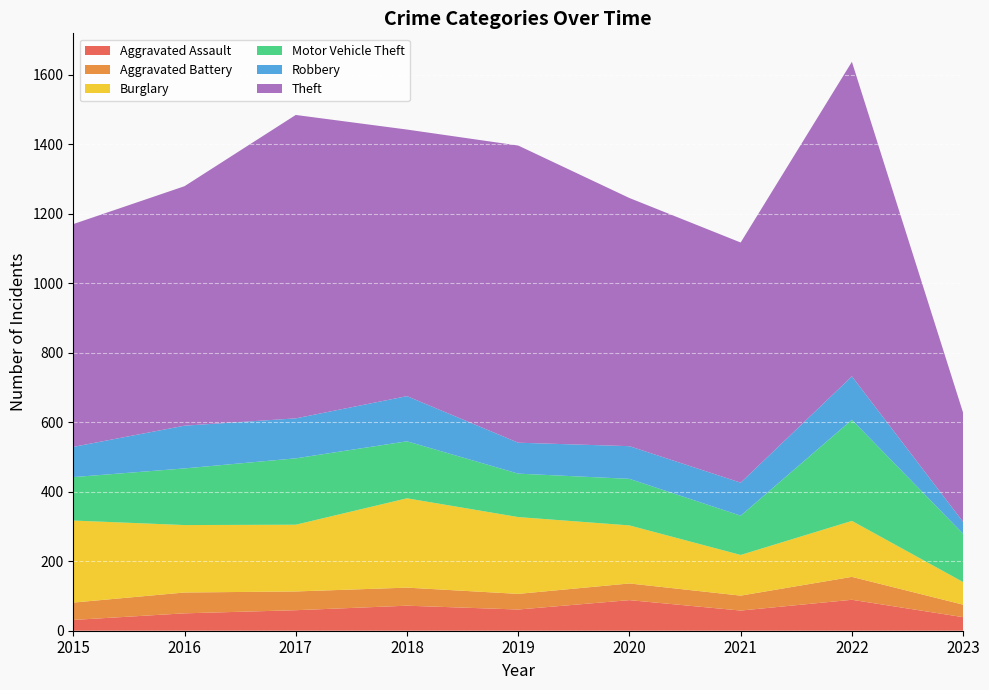

Reading left to right, extract all data points from this chart.

Aggravated Assault: 31	50	59	72	61	88	58	89	39
Aggravated Battery: 50	60	54	52	45	48	43	66	36
Burglary: 236	194	192	257	221	167	117	161	65
Motor Vehicle Theft: 125	163	191	164	125	134	113	291	139
Robbery: 87	123	115	130	89	94	95	125	34
Theft: 641	689	873	767	855	714	691	905	314